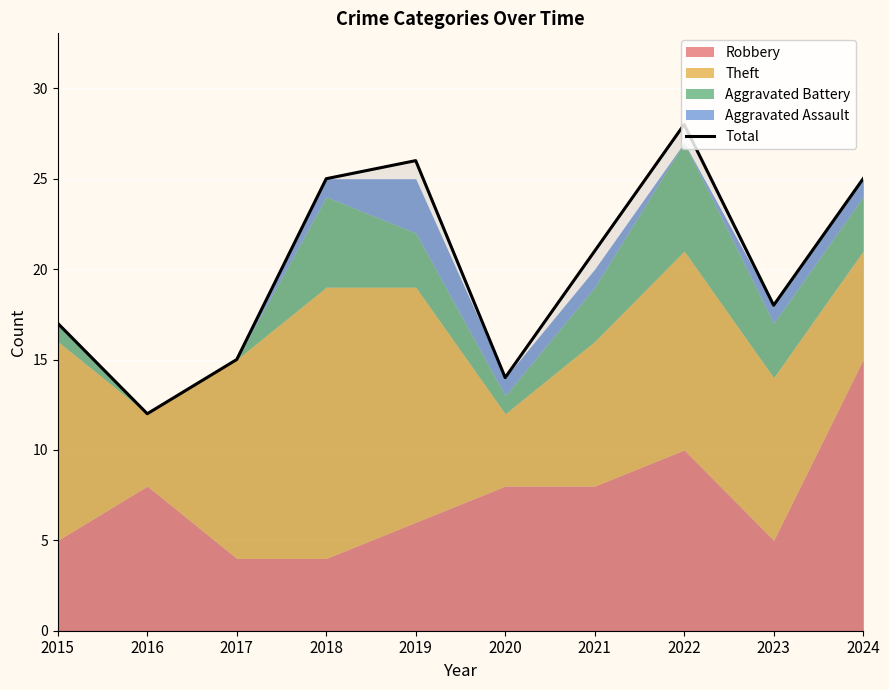

The chart shows a value of 12 at 2016. True or false?

True